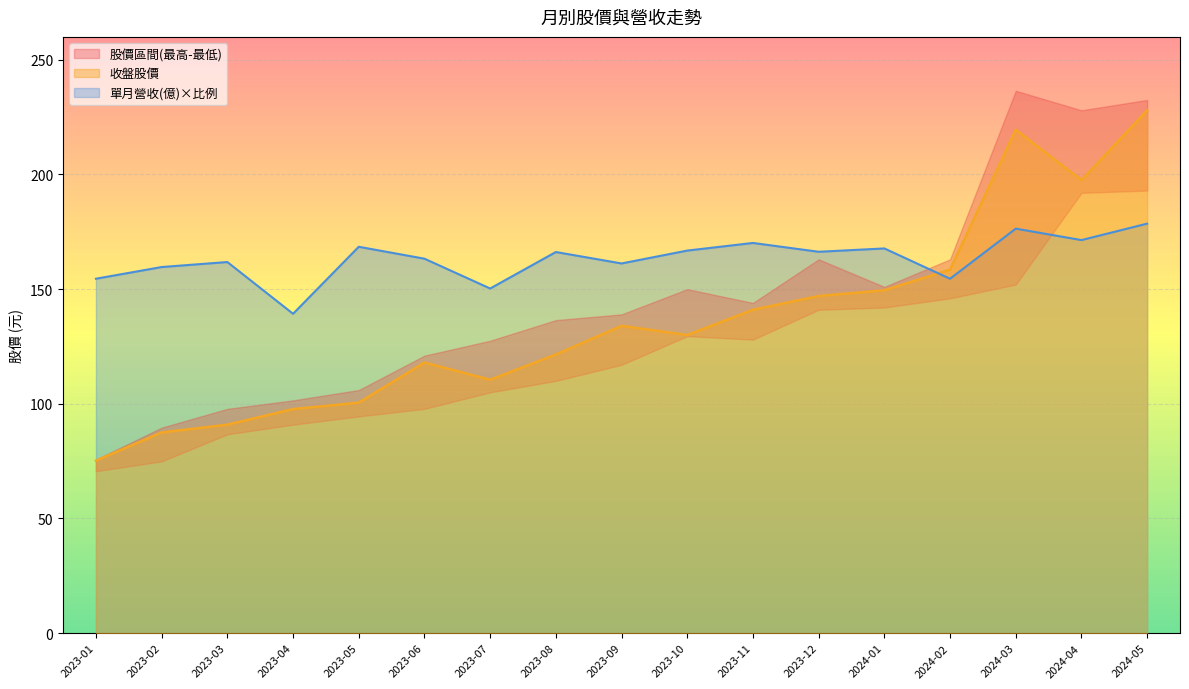

What is the sum of all 當月股價(收盤) values?

2306.8